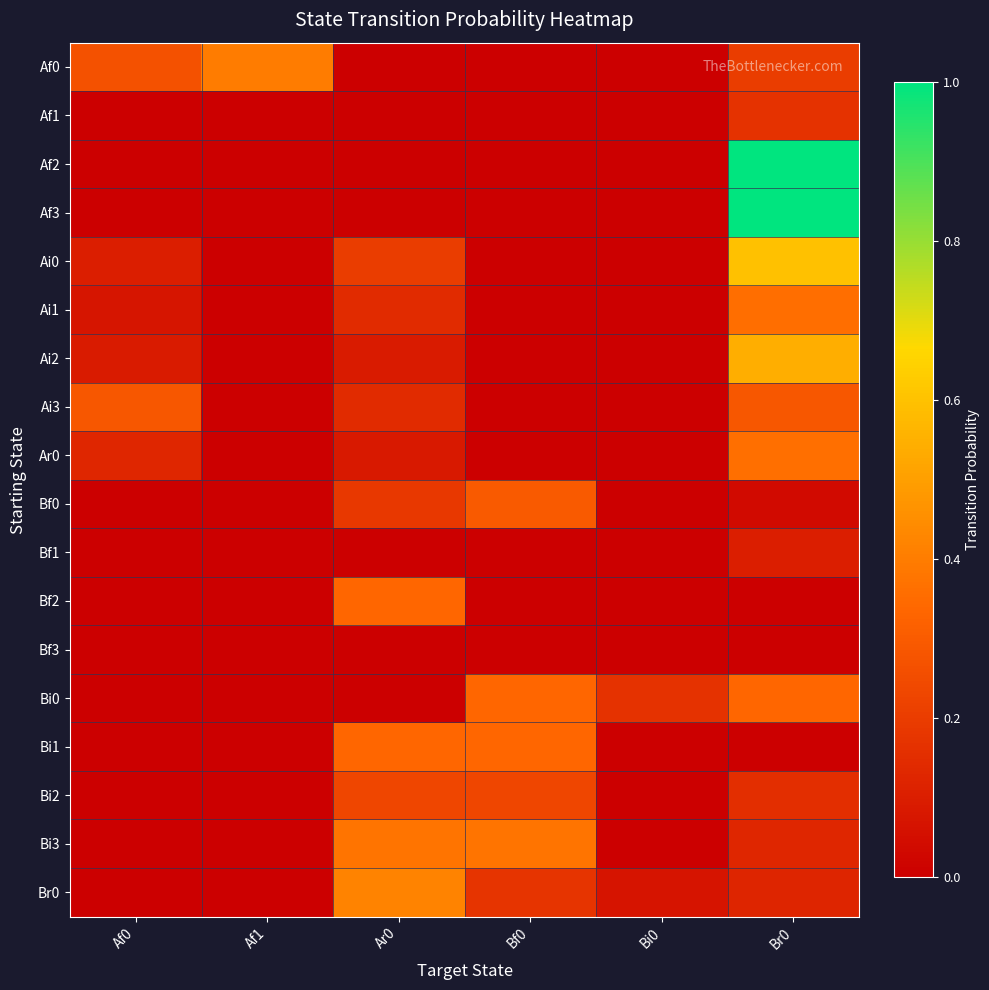

What is the total value across all series at Af0?

0.9